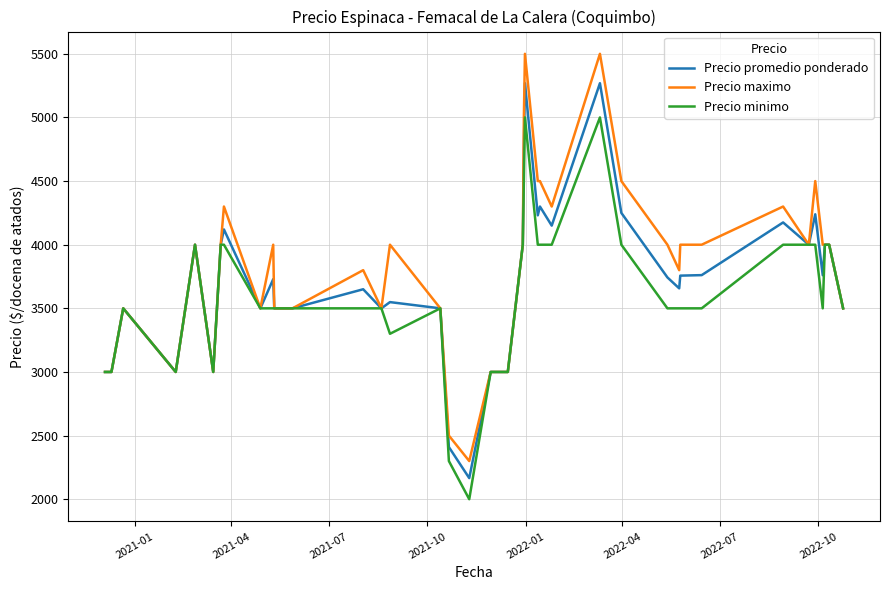

Which series has the largest range (max minus min)?

Precio maximo